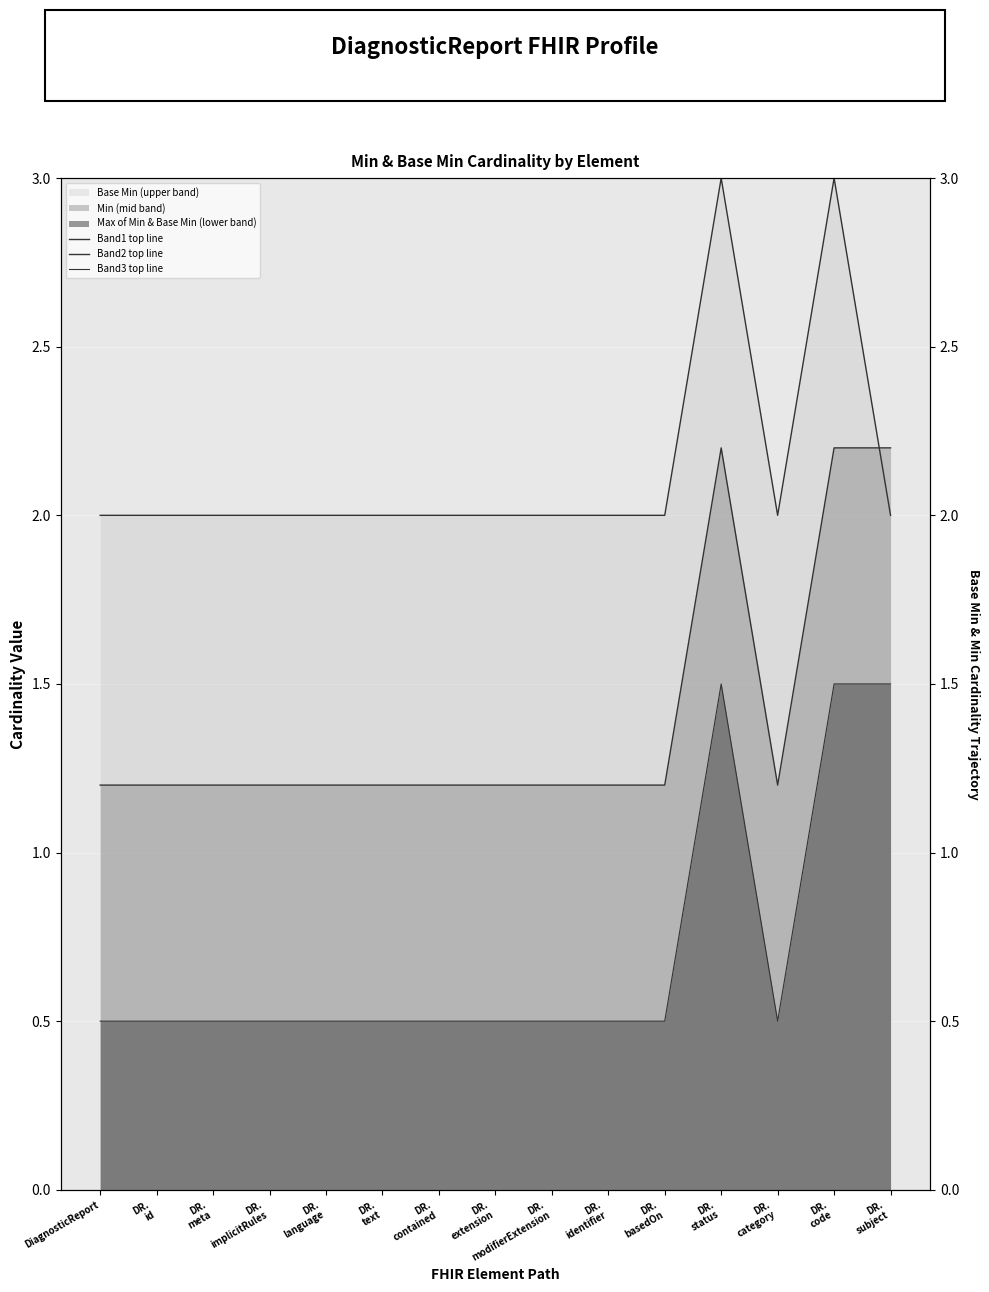

At which label is Band3 top line closest to 1?

DiagnosticReport